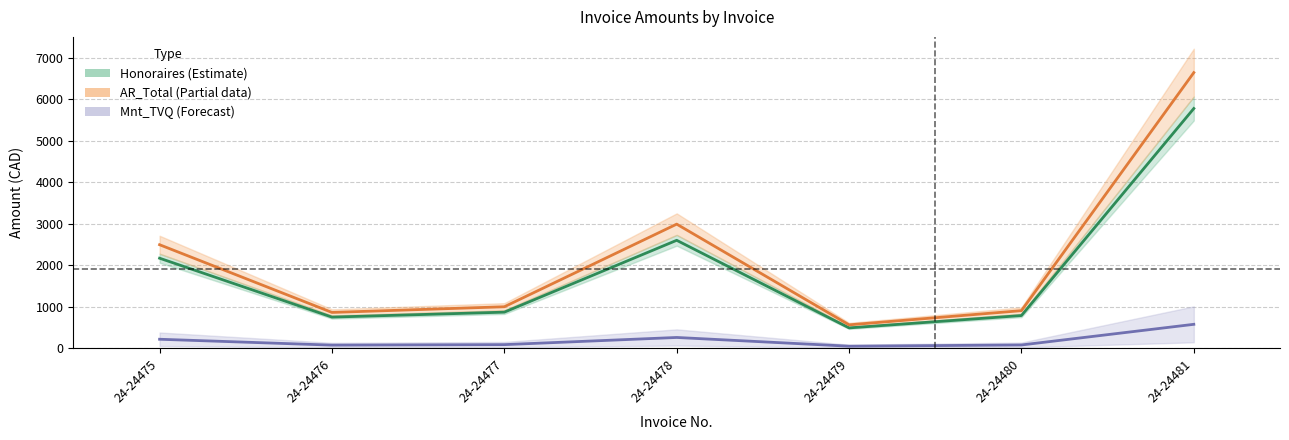

At which label does Mnt_TVQ first exceed 86?

24-24475